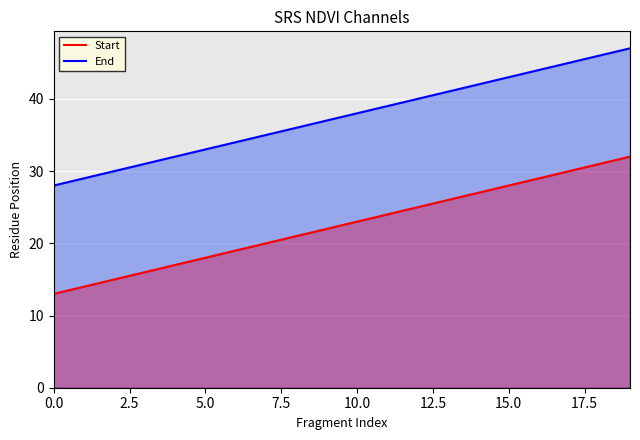

At how many categories does at least one series exceed 25?

20